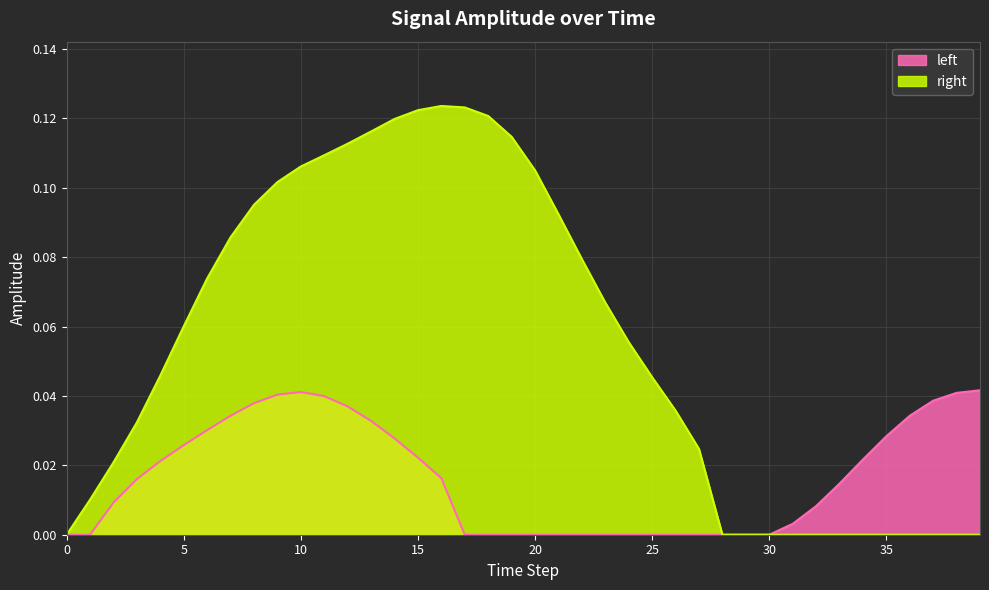

How many interior local peaks does the right series have?

1